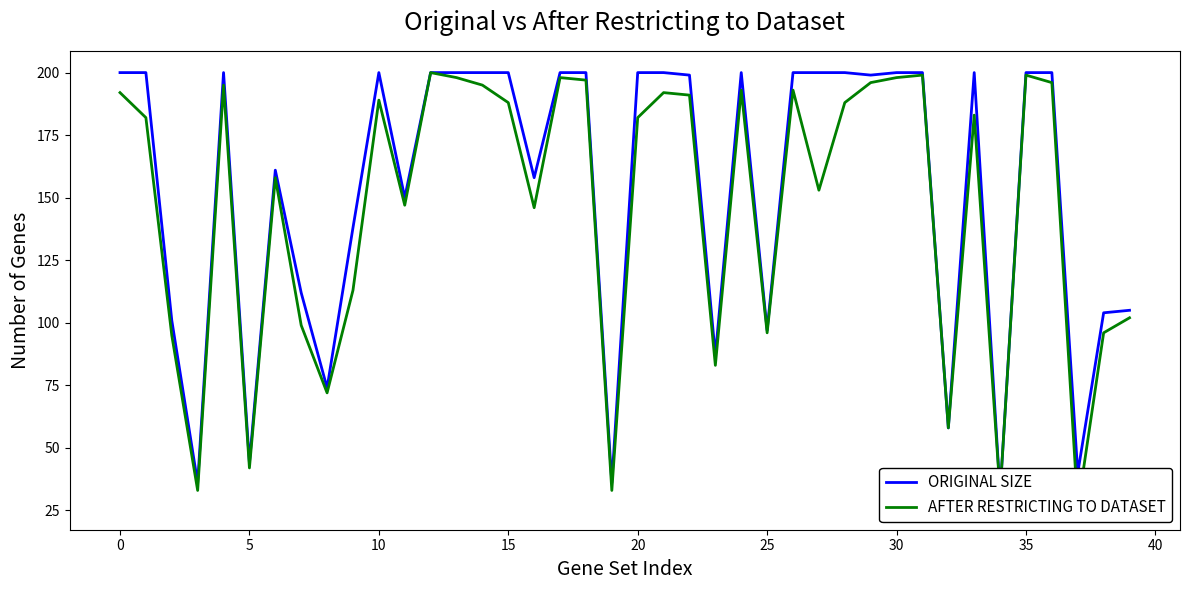

What is the average value of the ORIGINAL SIZE series?

153